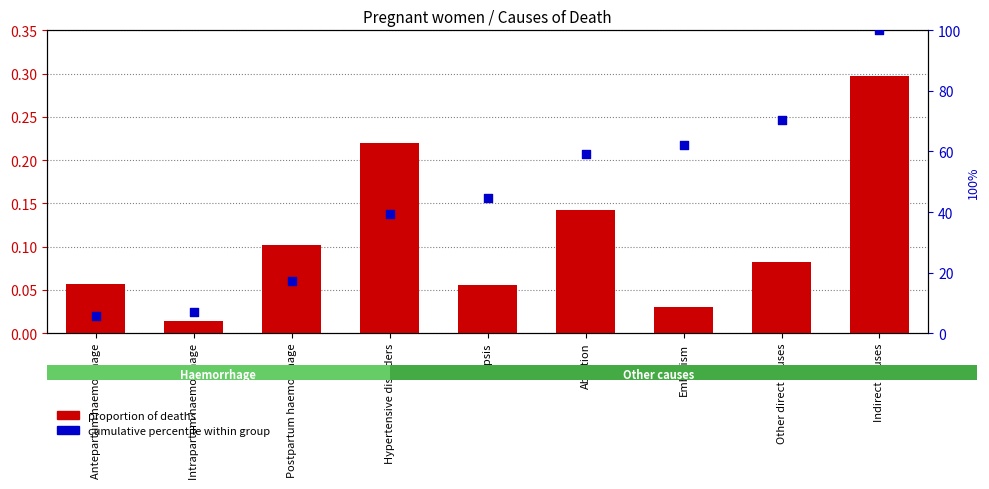

At how many categories does at least one series exceed 75?

1